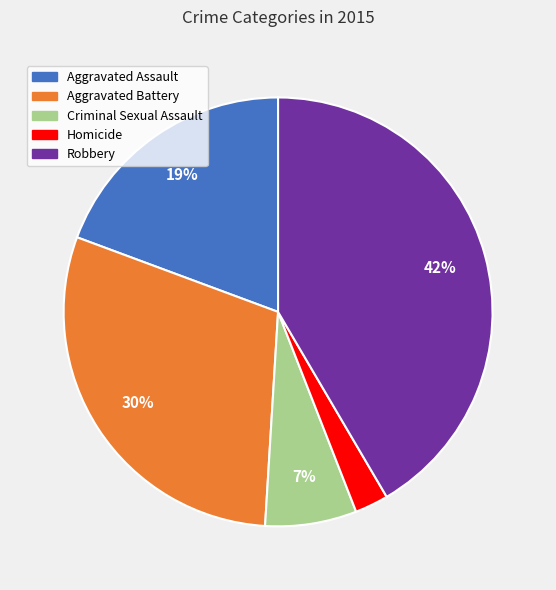

To the nearest percent, what percentage of the pie is Aggravated Battery?

30%